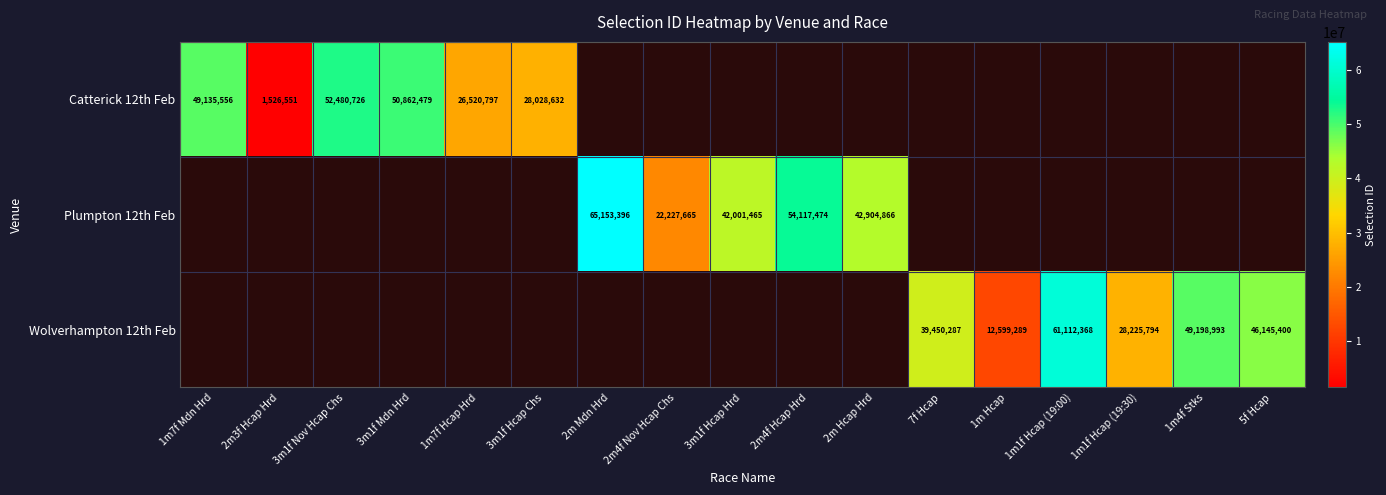

The Plumpton 12th Feb series shows 63482728 at 3m1f Hcap Hrd. True or false?

False